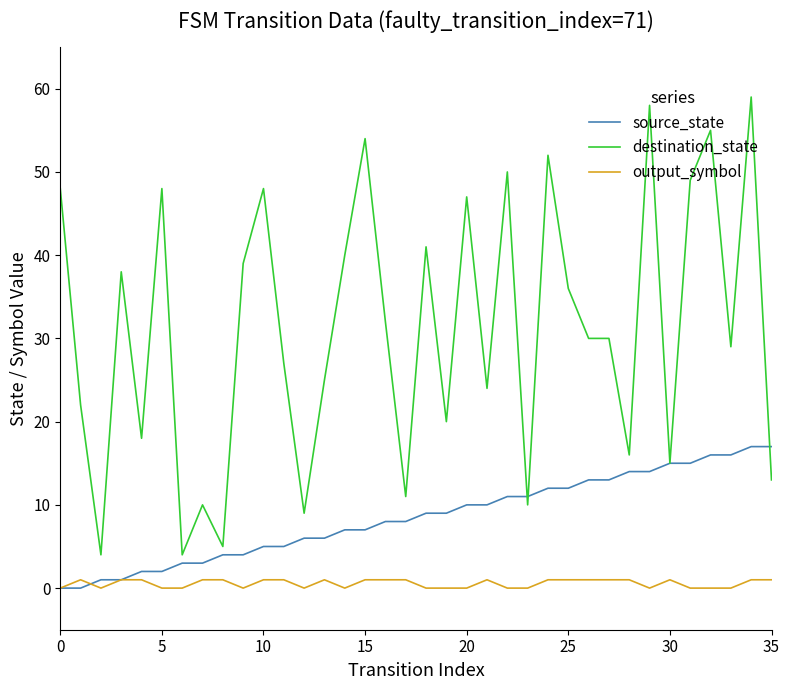

Reading right to left, what are all the values shown in this chart?

source_state: 17	17	16	16	15	15	14	14	13	13	12	12	11	11	10	10	9	9	8	8	7	7	6	6	5	5	4	4	3	3	2	2	1	1	0	0
destination_state: 13	59	29	55	49	15	58	16	30	30	36	52	10	50	24	47	20	41	11	32	54	40	25	9	27	48	39	5	10	4	48	18	38	4	22	48
output_symbol: 1	1	0	0	0	1	0	1	1	1	1	1	0	0	1	0	0	0	1	1	1	0	1	0	1	1	0	1	1	0	0	1	1	0	1	0